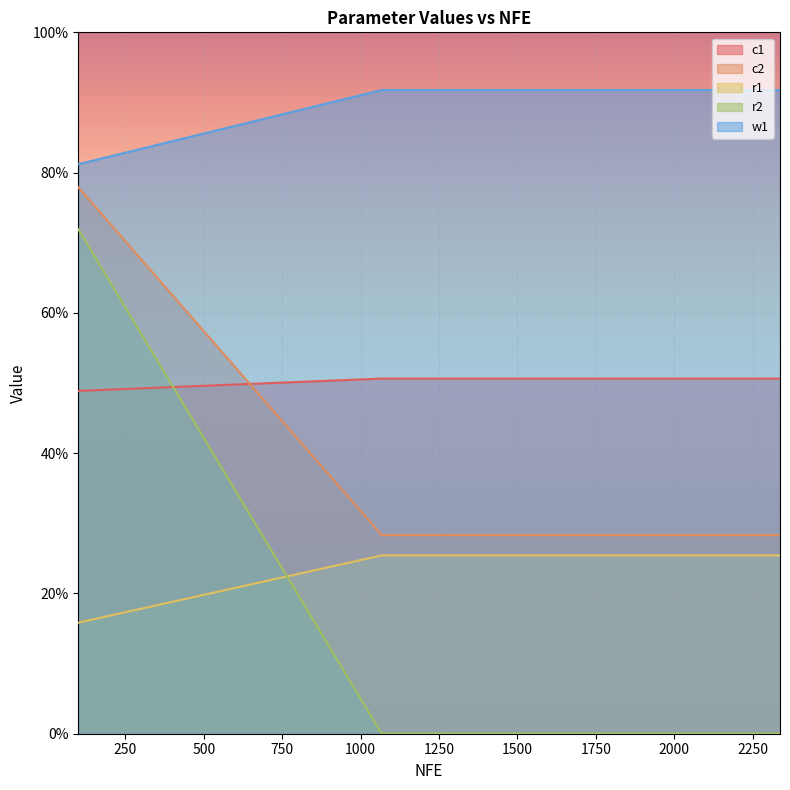

What are all the series names shown in the legend?

c1, c2, r1, r2, w1